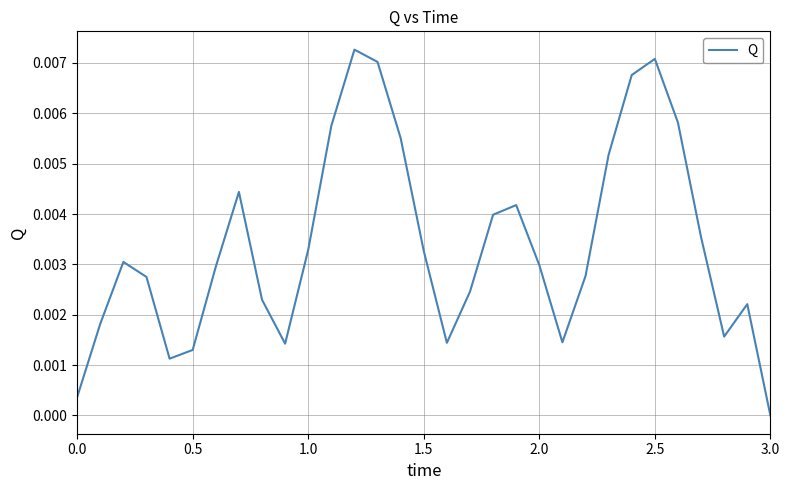

Which label corresponds to the smallest value in the chart?

3.0